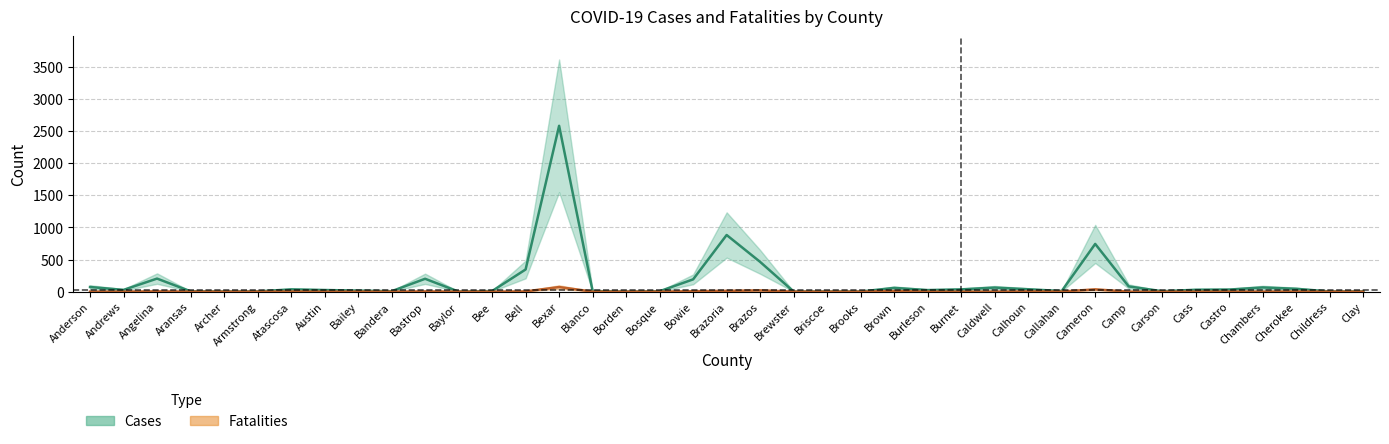

How many interior local valleys does the Cases series have?

9